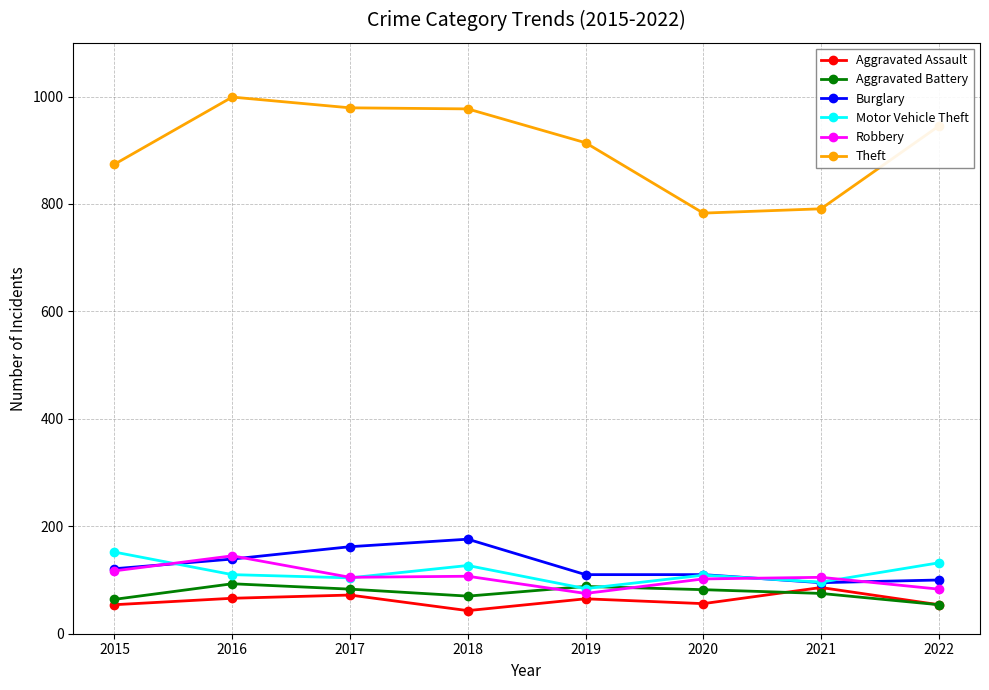

Between 2019 and 2020, which series saw the biggest shift?

Theft